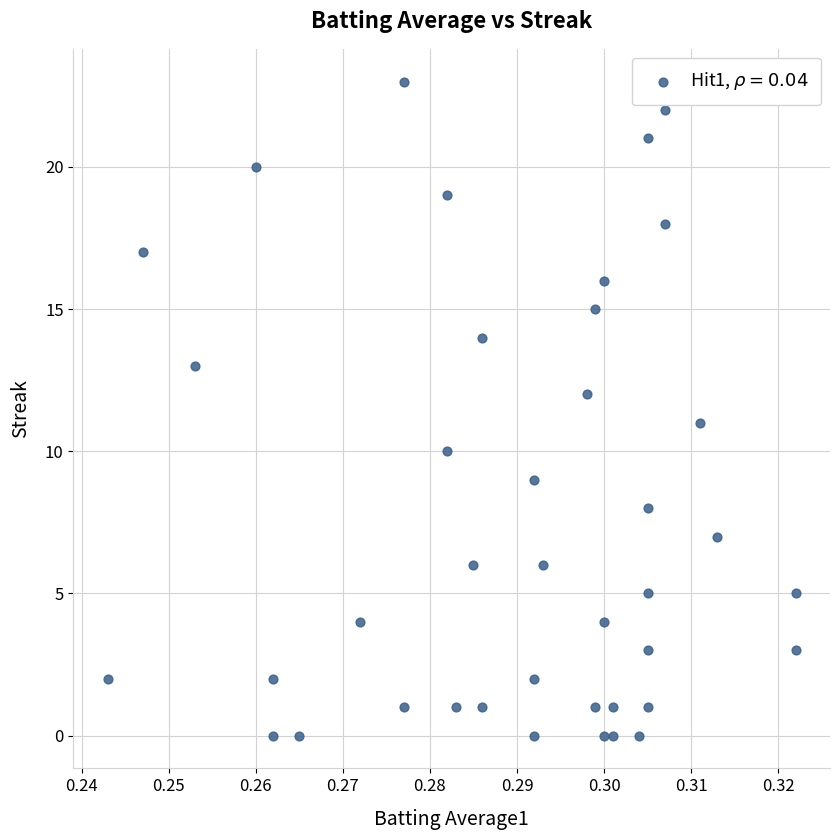

What is the range of Y values (max minus min)?

23